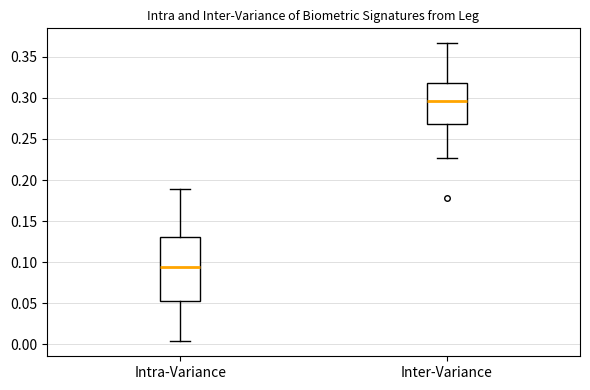

Reading left to right, read every box against the y-axis: the position of its median line, the range the box covers, and the ends of its whiskers. The values are not printed on the chart, so give them approximately, as read against the axis.

Intra-Variance: median 0.095, box 0.055 to 0.130, whiskers 0.005 to 0.190
Inter-Variance: median 0.295, box 0.270 to 0.315, whiskers 0.225 to 0.365